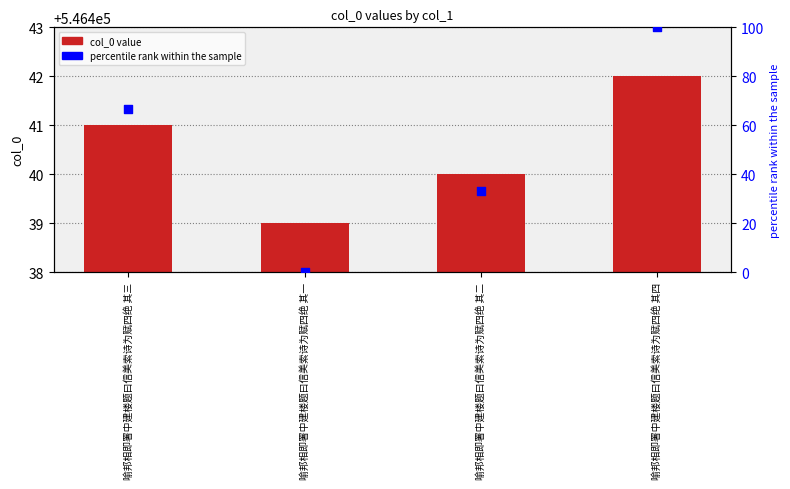

Which series has the largest Y range (max minus min)?

percentile rank within the sample